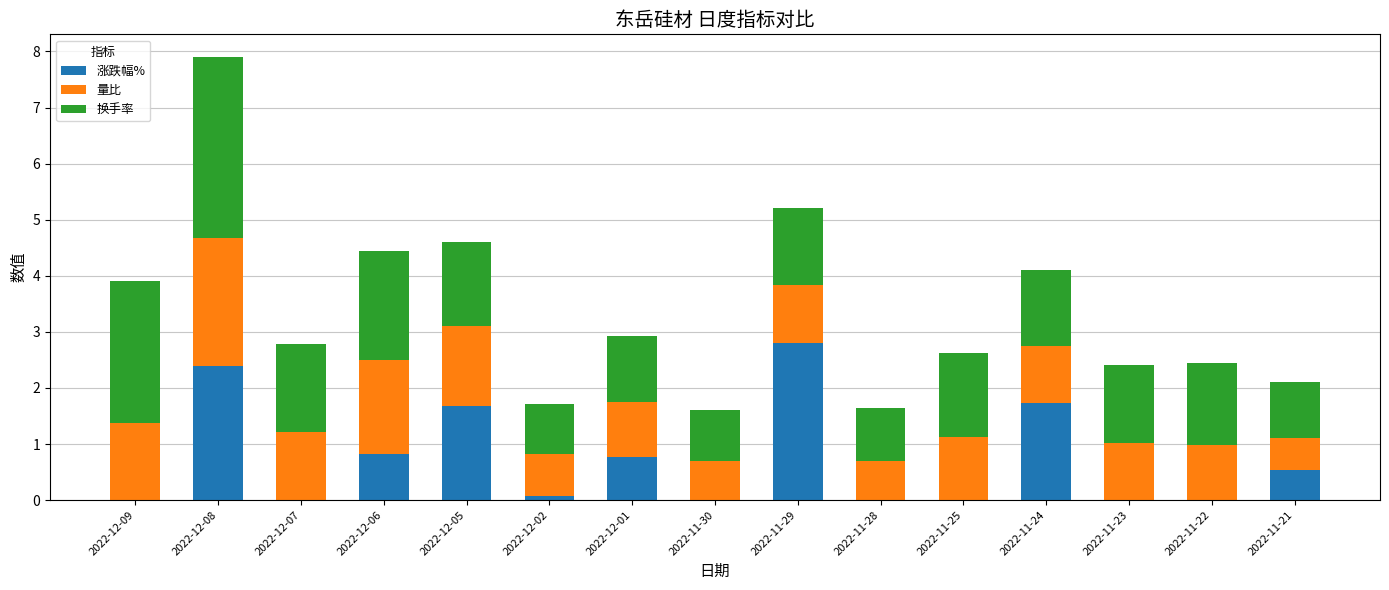

Is it true that 涨跌幅% equals 1.2 at 2022-12-06?

False